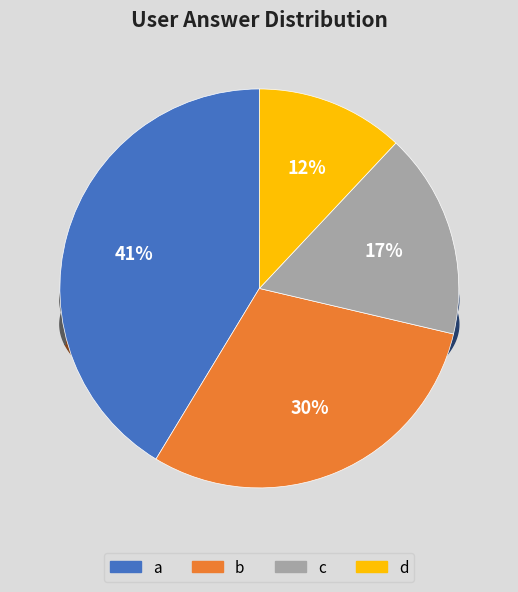

Does a represent more than half of the total?

No